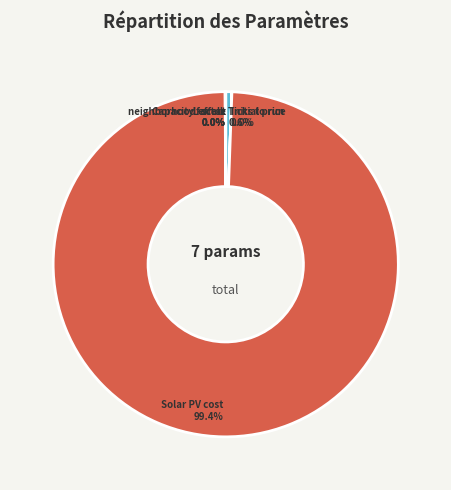

The Solar PV cost slice represents 94% of the pie. True or false?

False